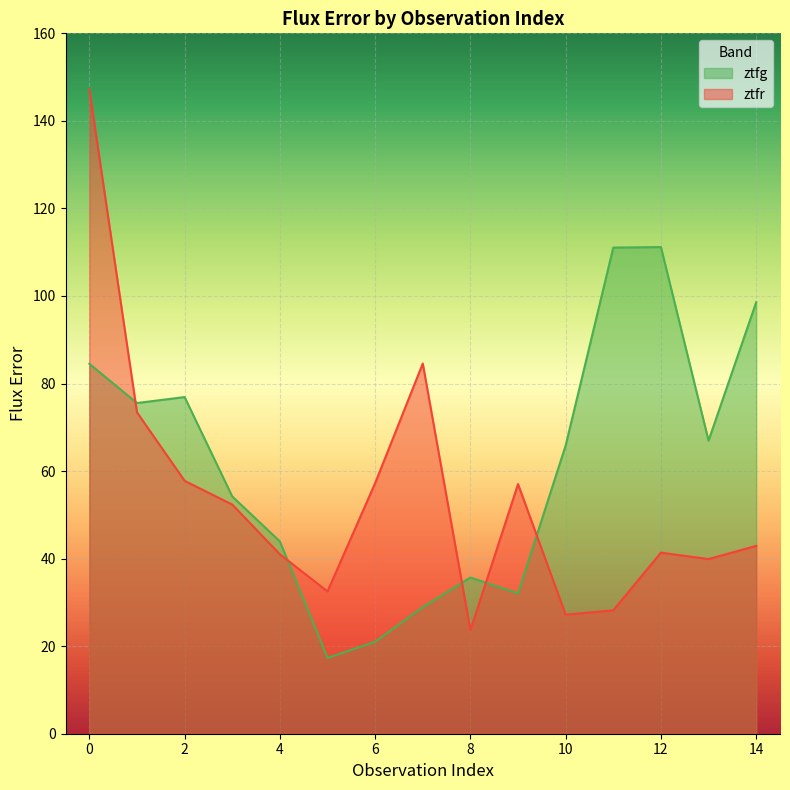

Where is the first local minimum for ztfg?

1